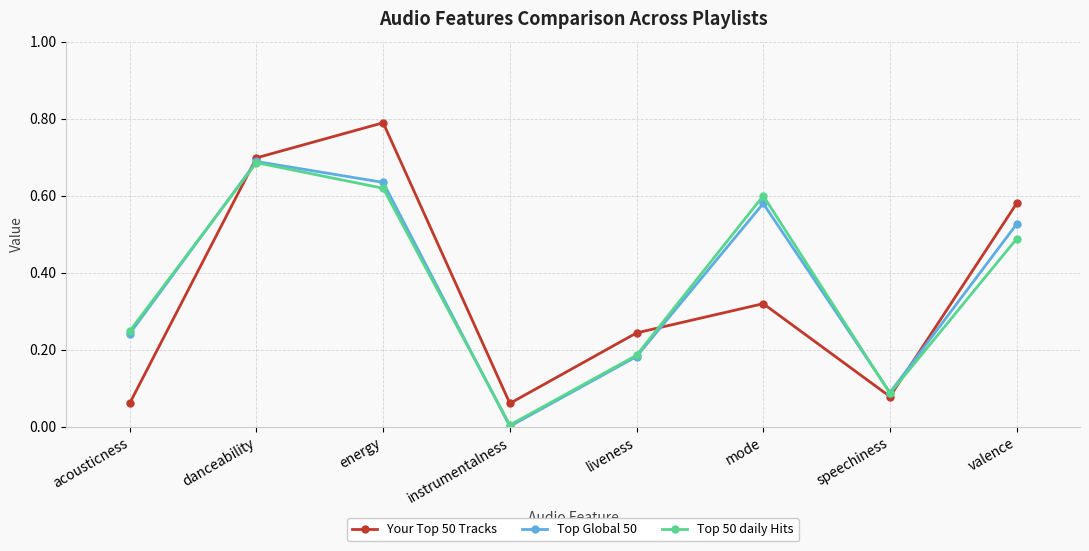

How many intersections are there between Your Top 50 Tracks and Top Global 50?

3